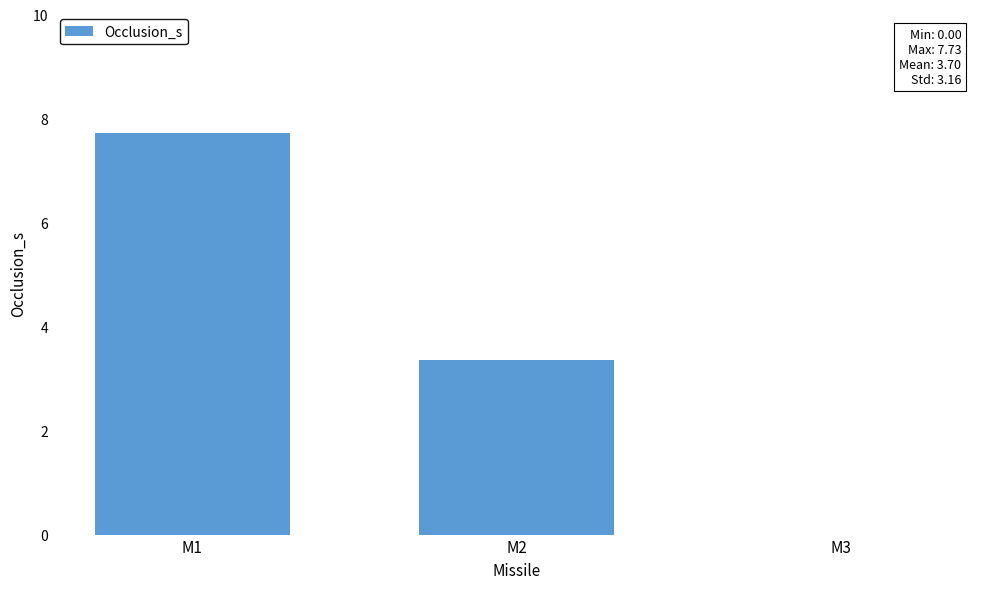

What is the sum of all values?

11.1